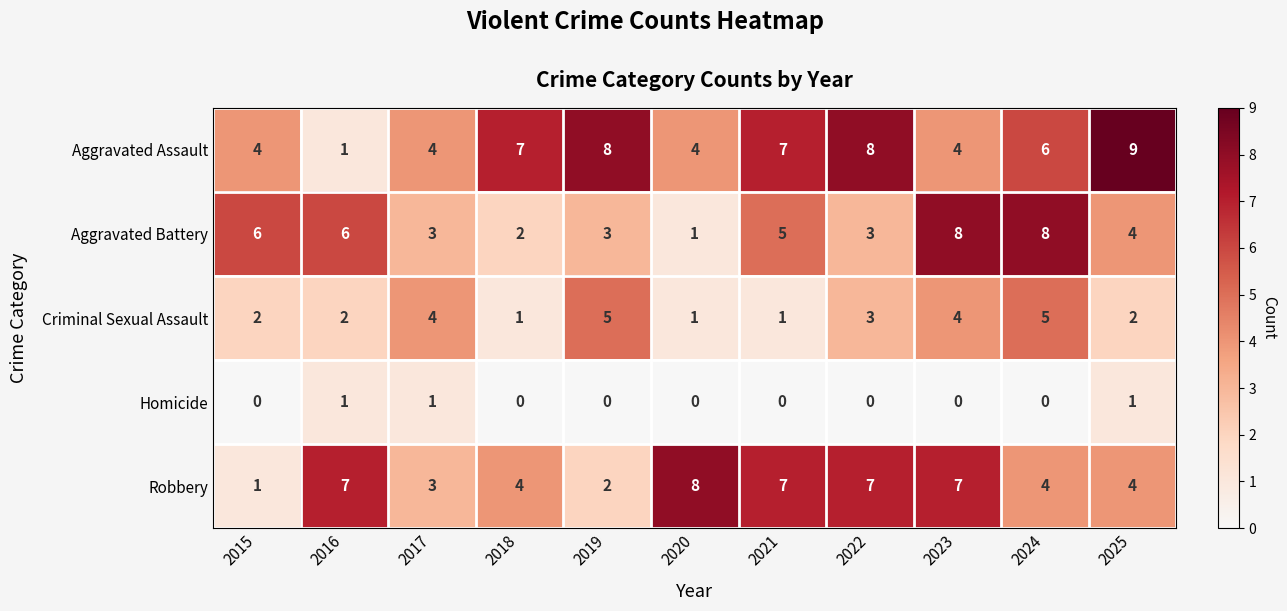

At which label does Aggravated Battery first exceed 4?

2015